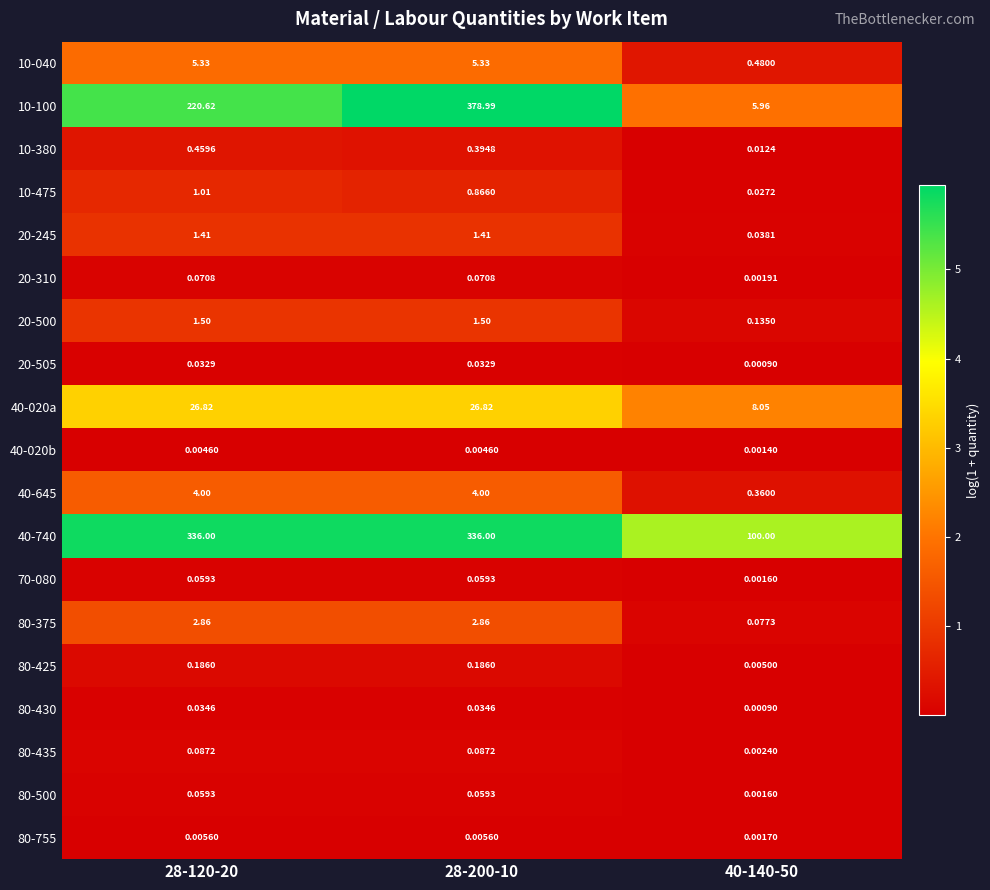

Which series has the largest total across all categories?

40-740